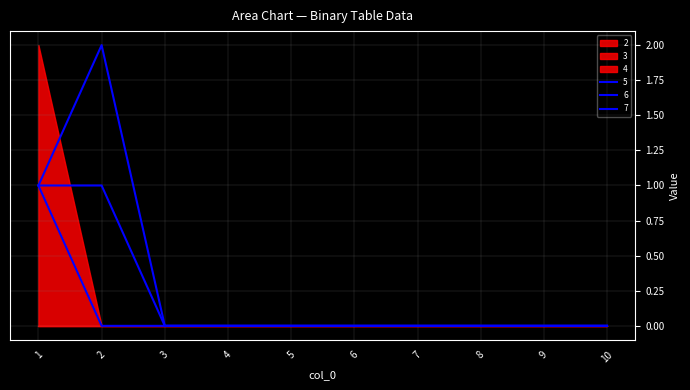

Between 7 and 10, which series saw the biggest shift?

2